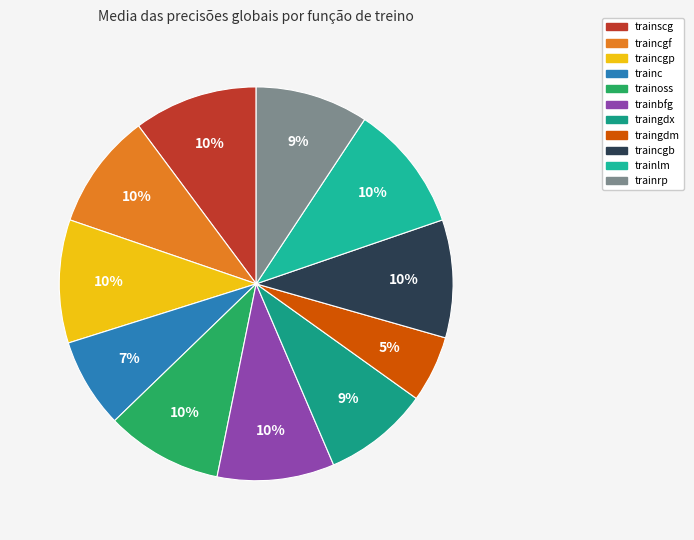

How many slices are in this pie chart?

11